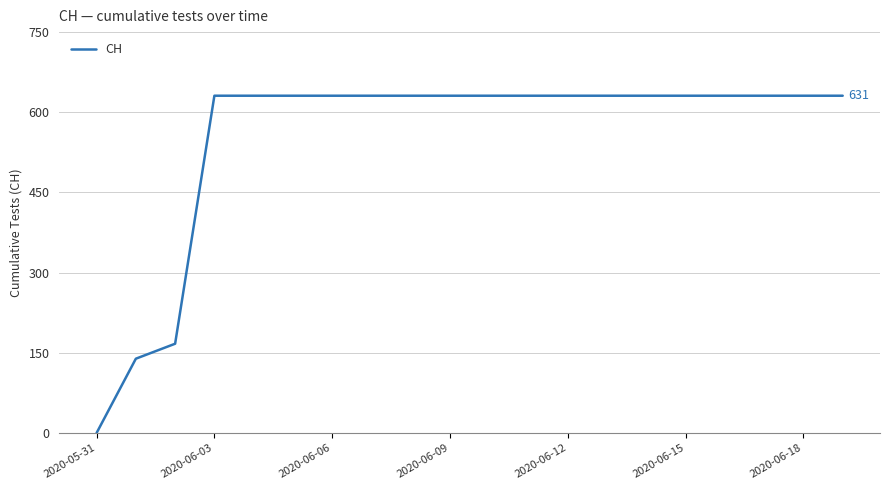

What is the difference between the maximum and minimum values?

631